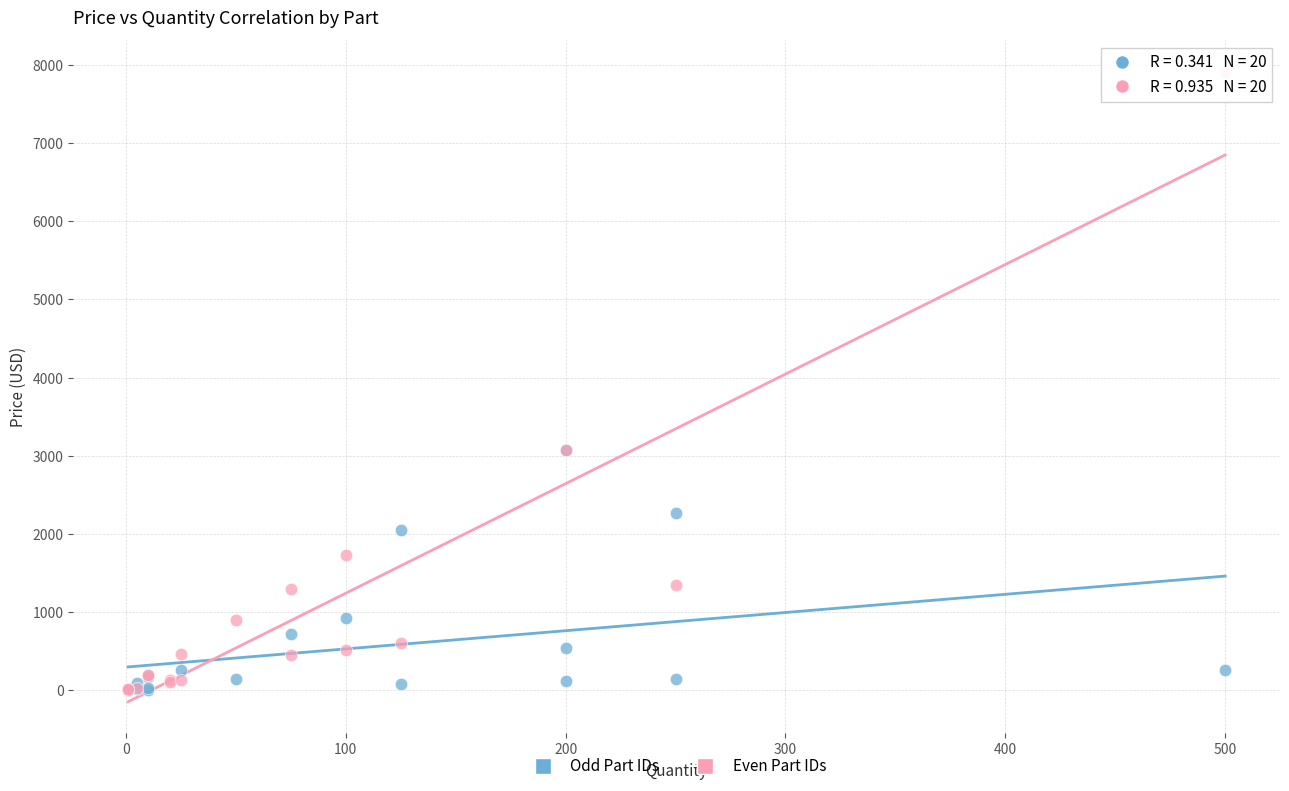

Which series has the largest Y range (max minus min)?

Even Part IDs